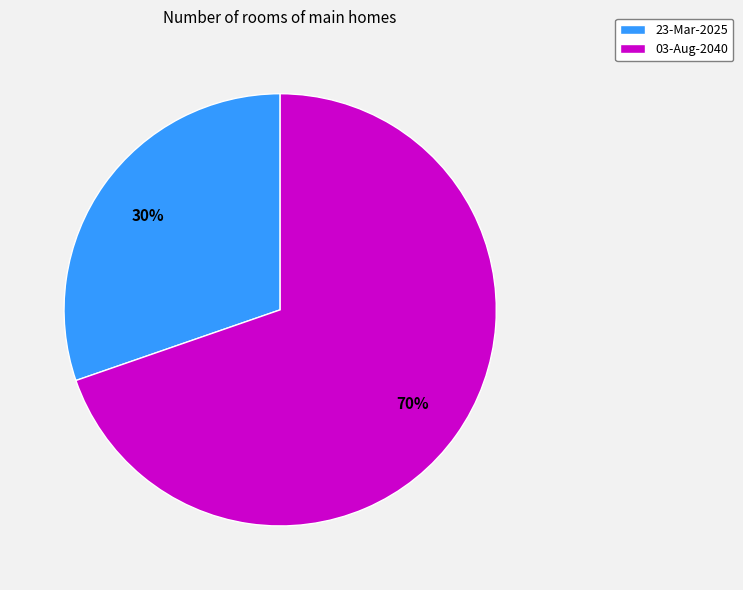

True or false: 23-Mar-2025 accounts for 30% of the total.

True